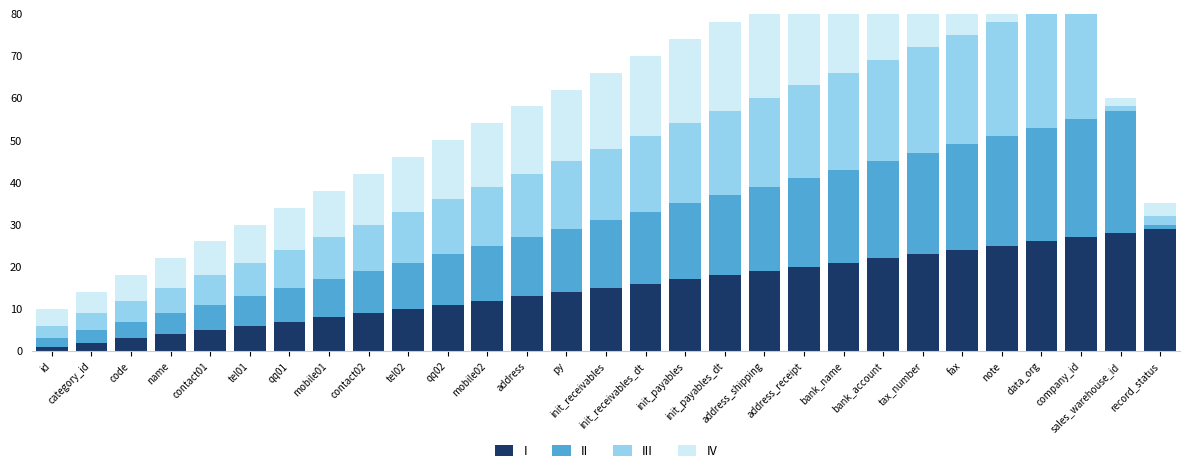

Which series has the largest total across all categories?

I